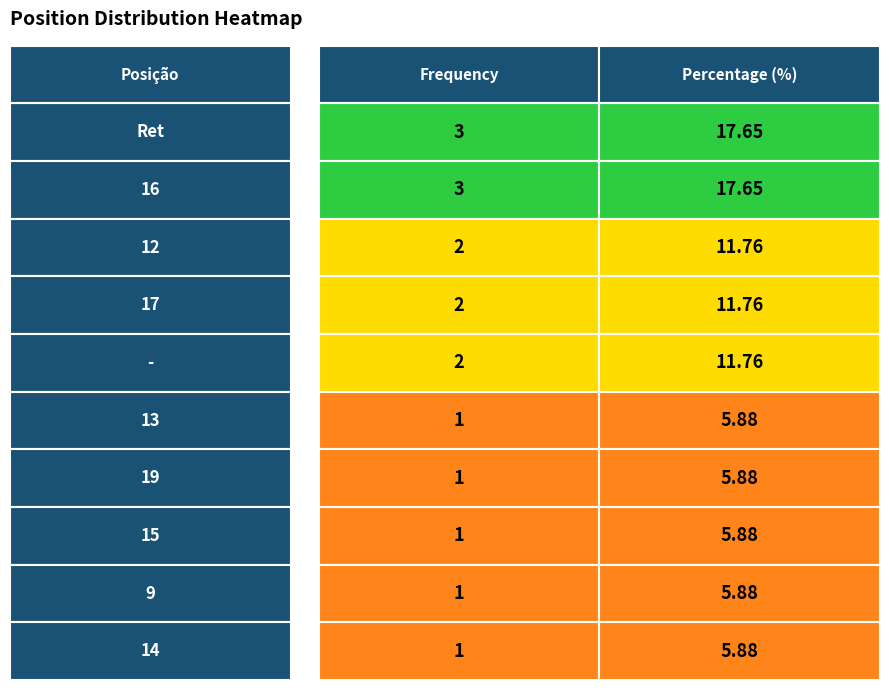

What is the sum of the 16 values at 16 and Ret?

20.6